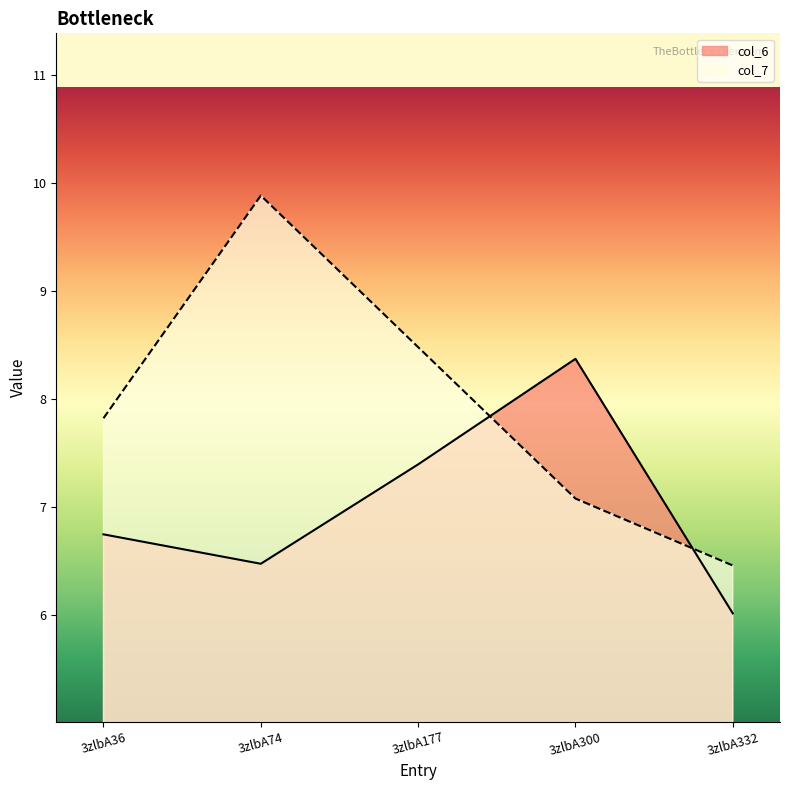

True or false: col_7 has a value of 7.8 at 3zlbA36.

True